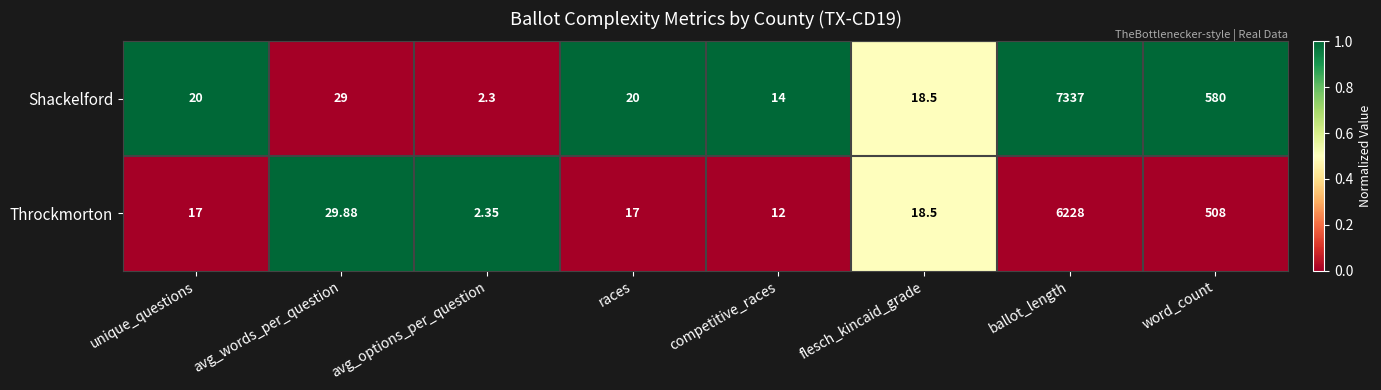

Which series has the largest total across all categories?

Shackelford